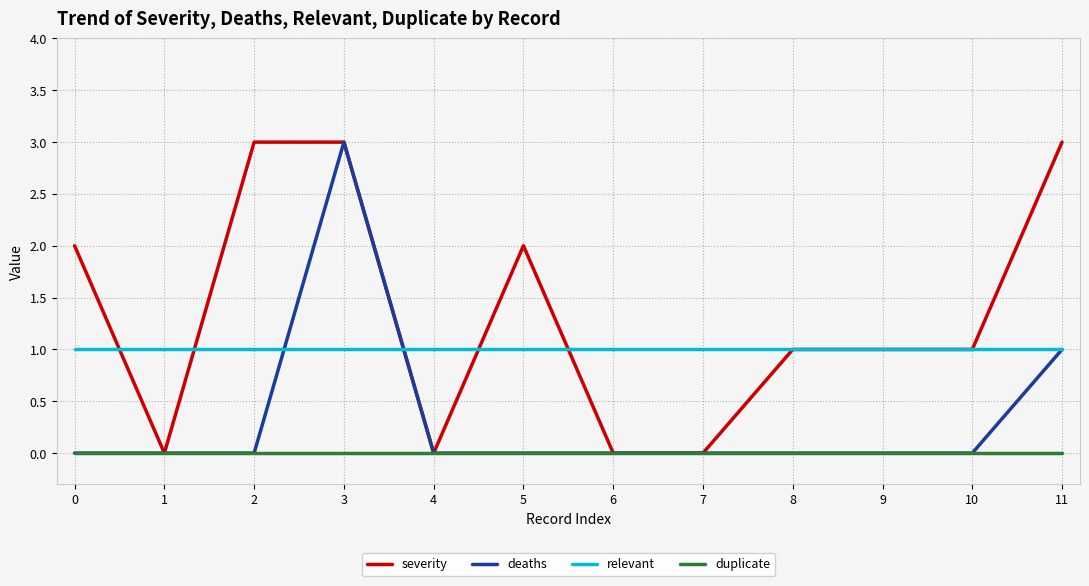

Is it true that duplicate equals 0 at 8?

True